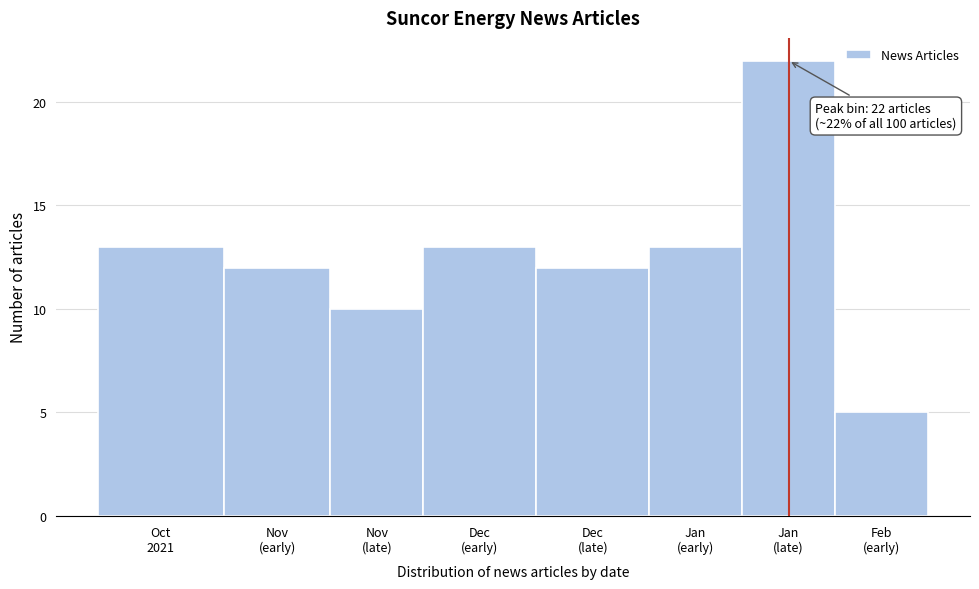

Reading left to right, transcribe all the data shown in this chart.

13	12	10	13	12	13	22	5